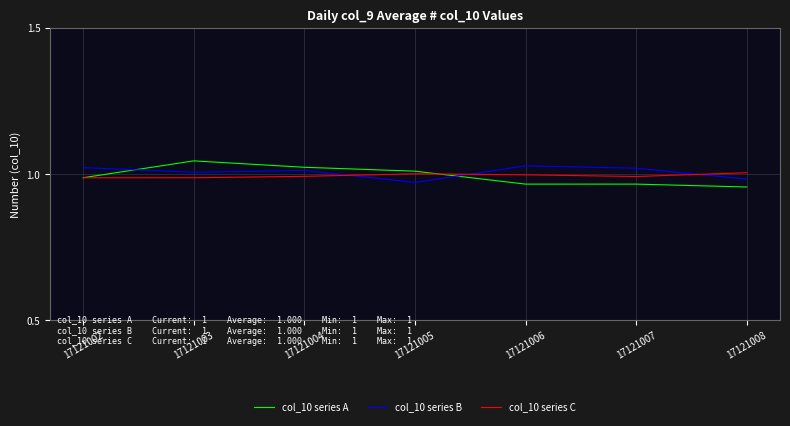

How many col_10 series B values are between 0 and 1?

2